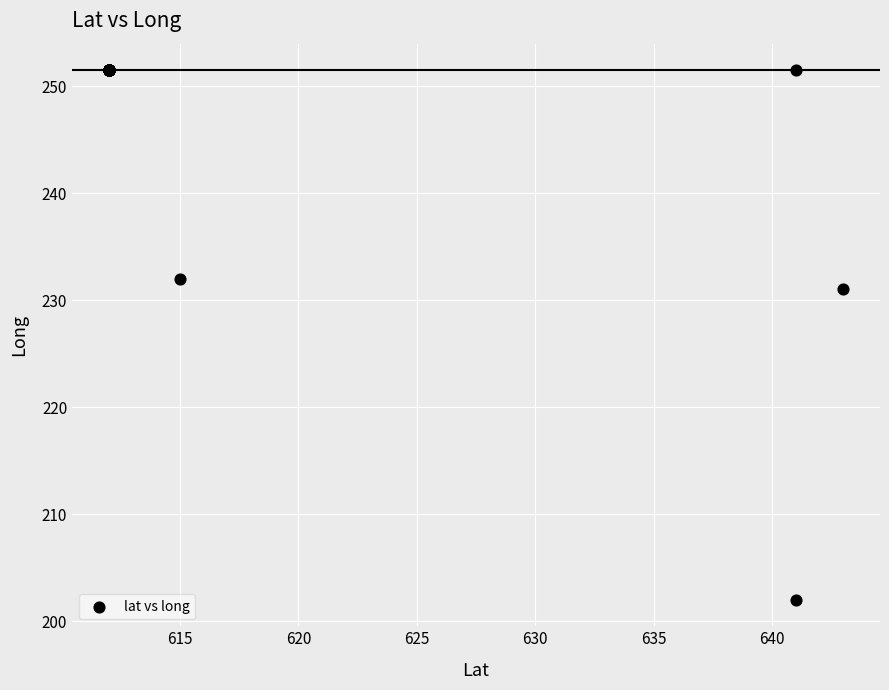

What Y value in the scatter plot is closest to 226?

231.0